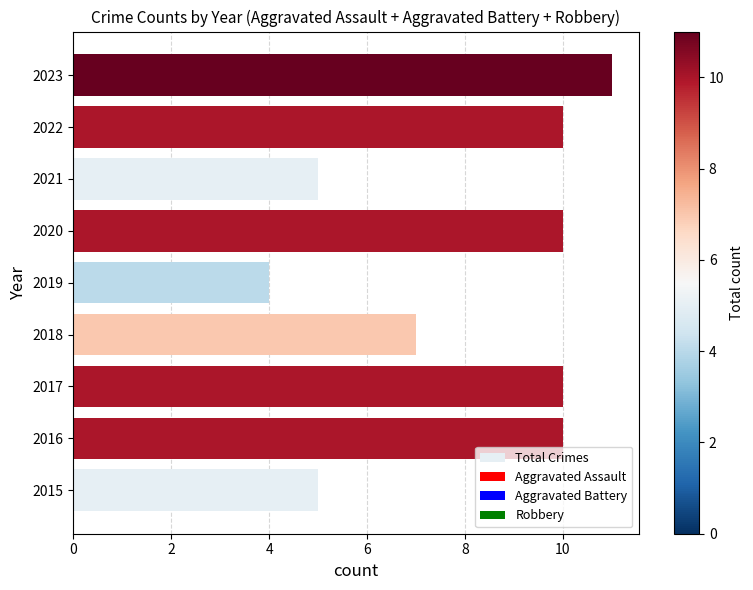

Which category has the lowest value across all series?

2019